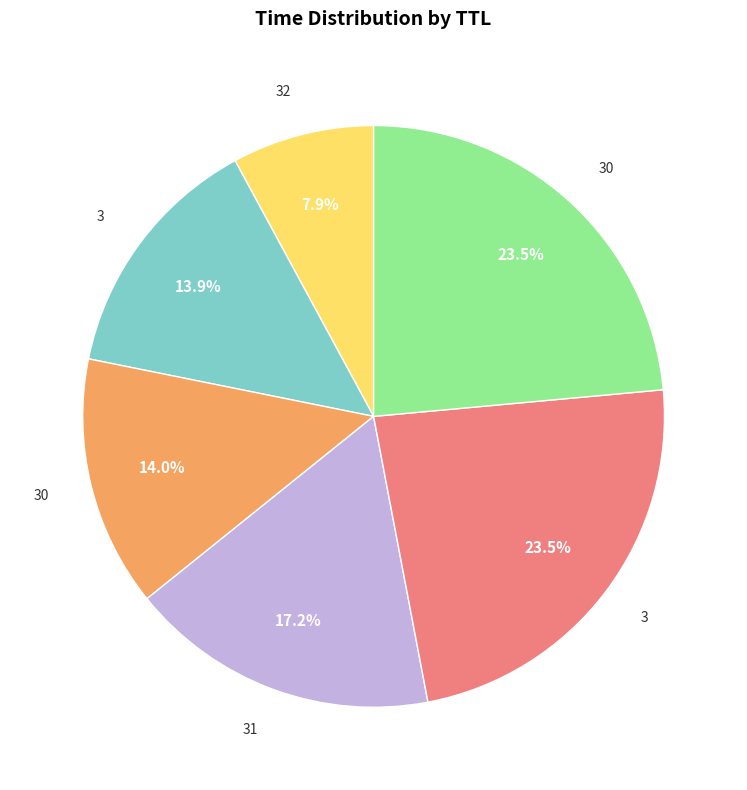

How many slices are in this pie chart?

6